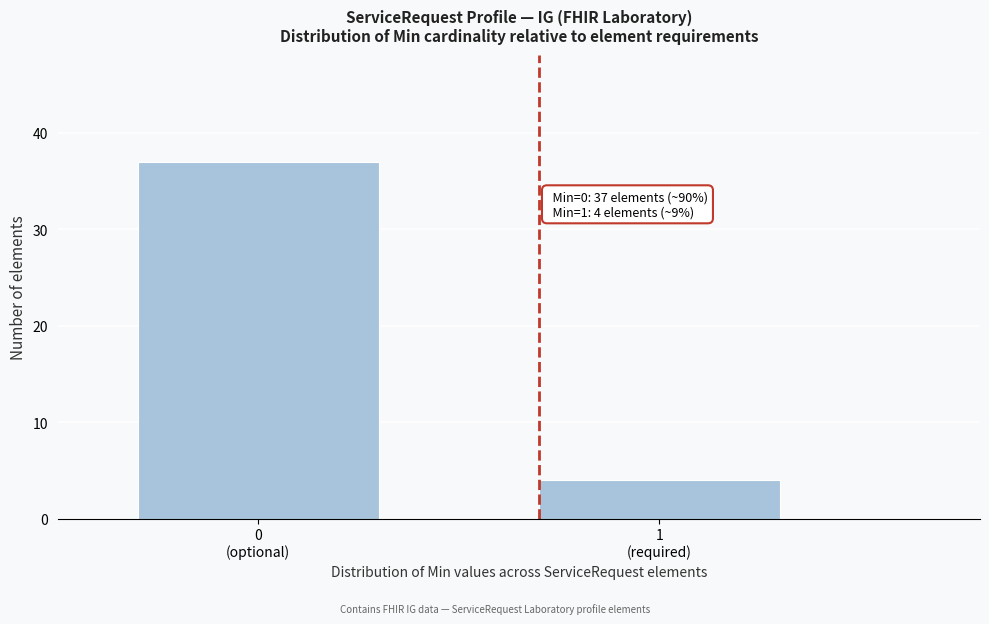

Reading left to right, what are all the values shown in this chart?

37	4